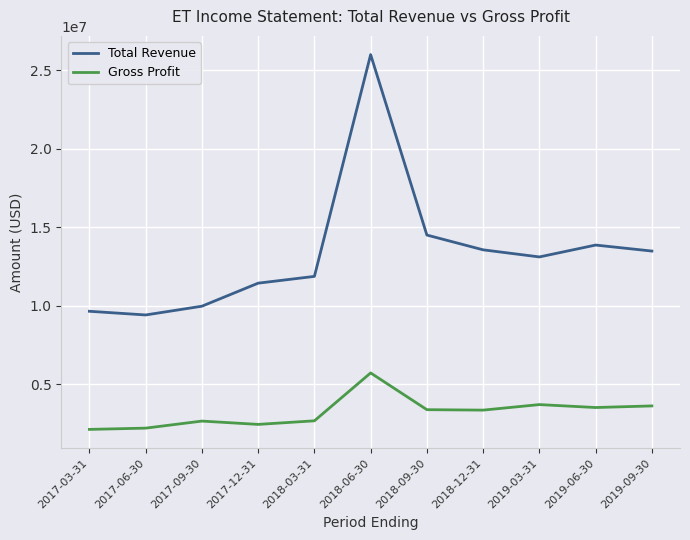

At which category does Total Revenue reach its first local valley?

2017-06-30